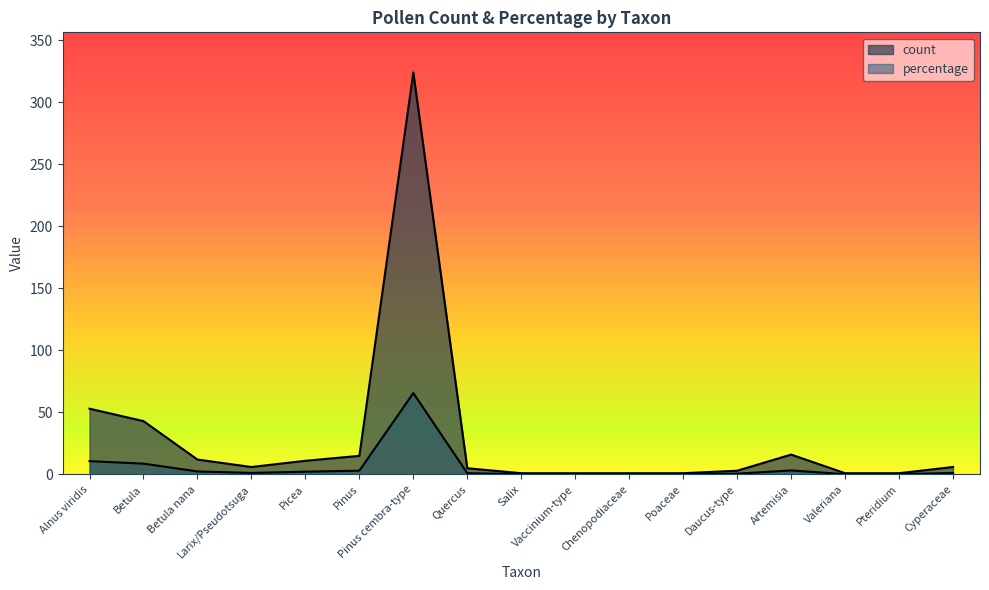

True or false: percentage and count intersect in this chart.

False